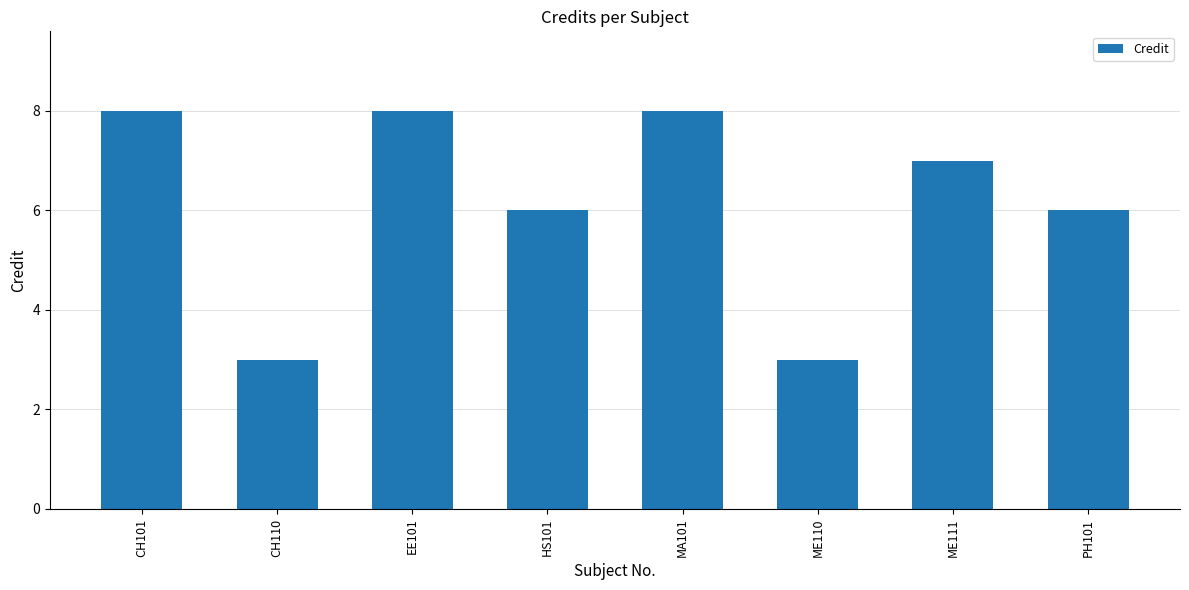

What is the change in value from CH101 to HS101?

-2